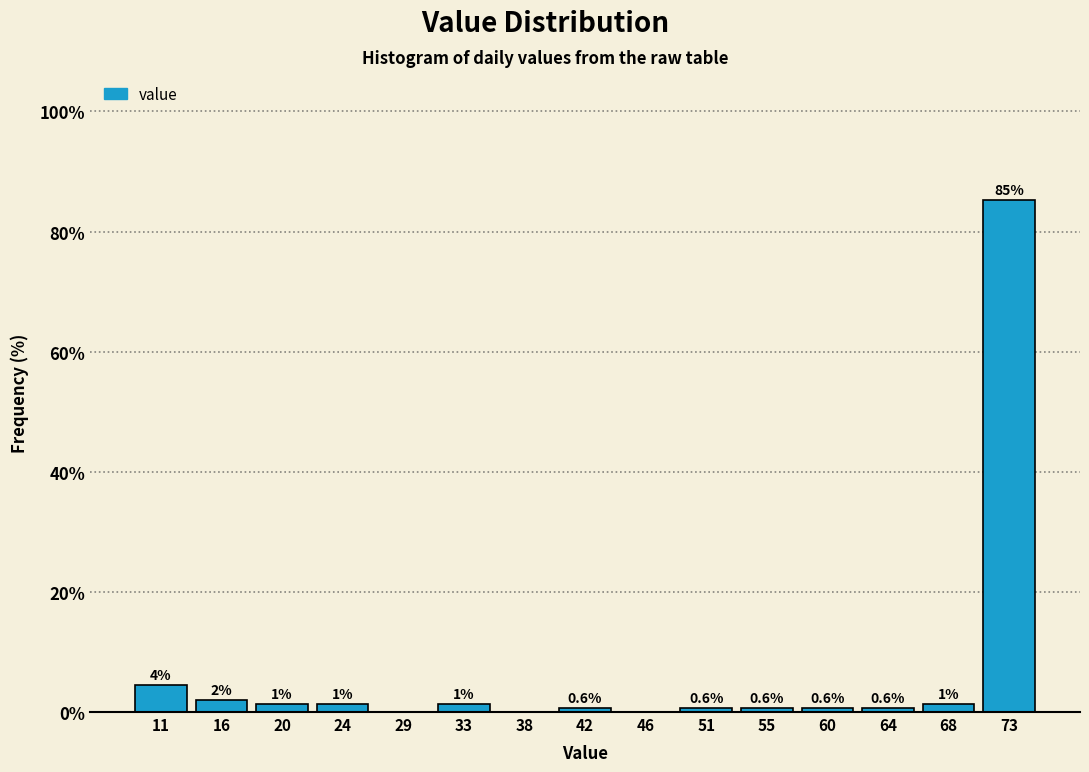

Which range on the x-axis has the tallest bar?

70.6 to 75.0